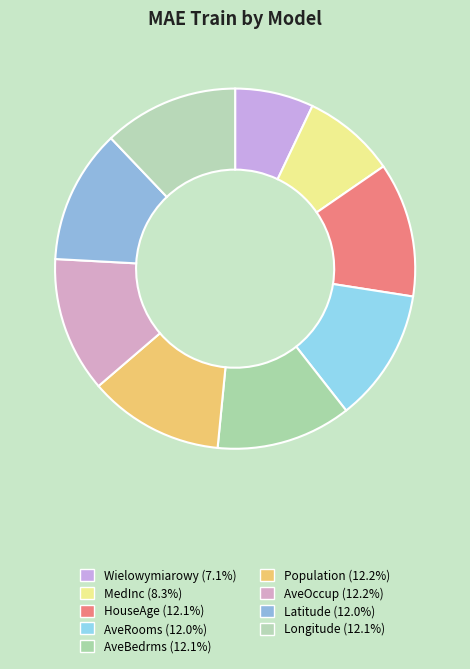

How many segments does this pie chart have?

9